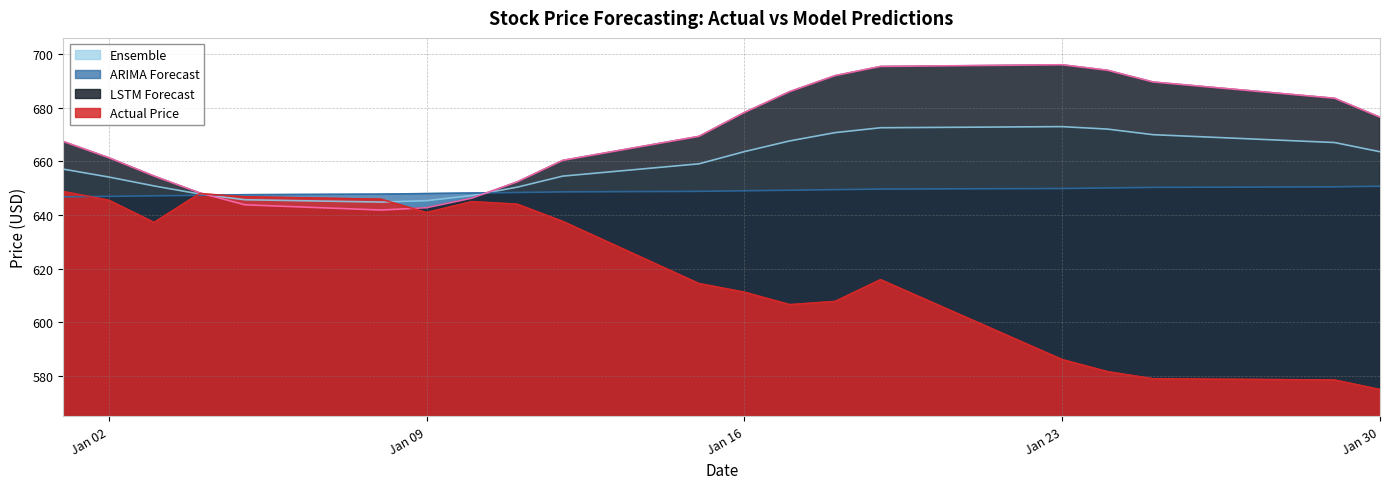

What is the average value of the LSTM Forecast series?

668.9